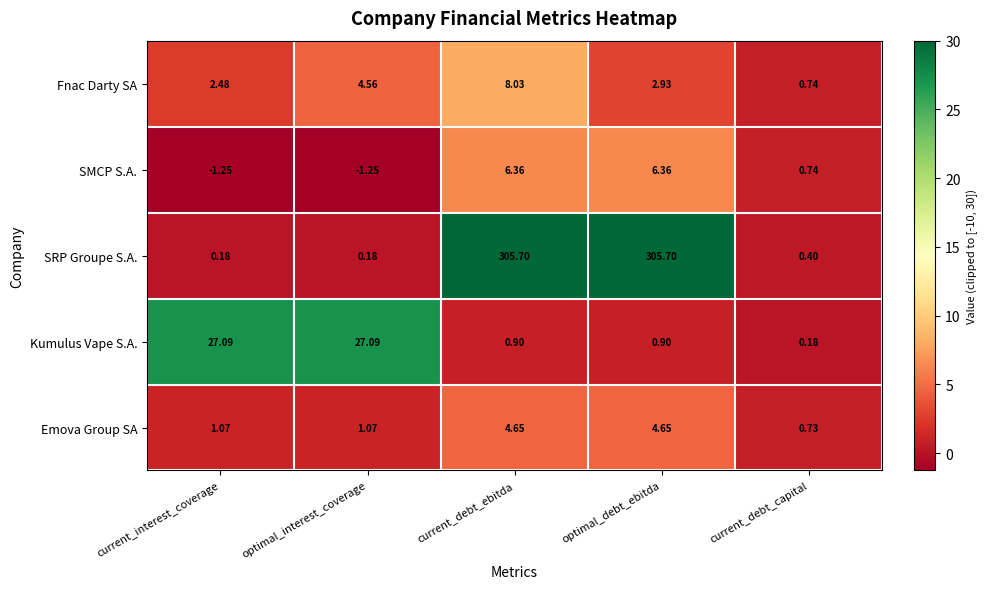

What is the greatest value displayed?

305.7